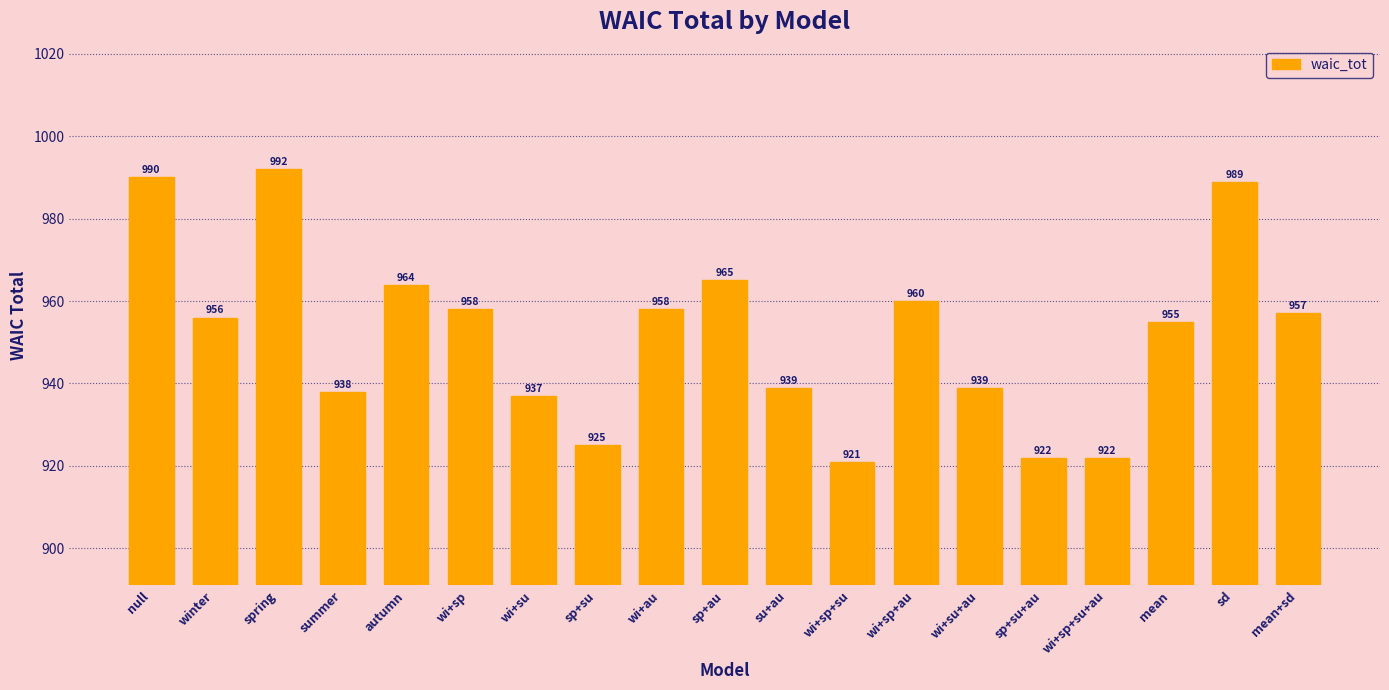

Reading right to left, what are all the values shown in this chart?

957	989	955	922	922	939	960	921	939	965	958	925	937	958	964	938	992	956	990